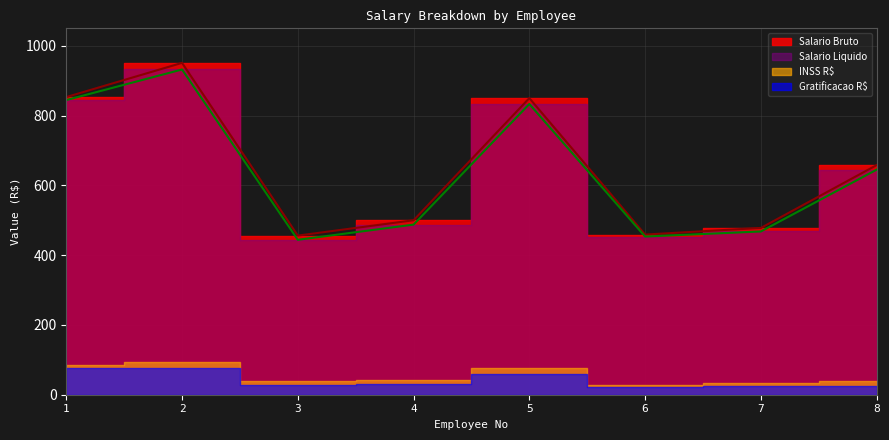

True or false: Salario Bruto and Salario Liquido cross at least once.

False